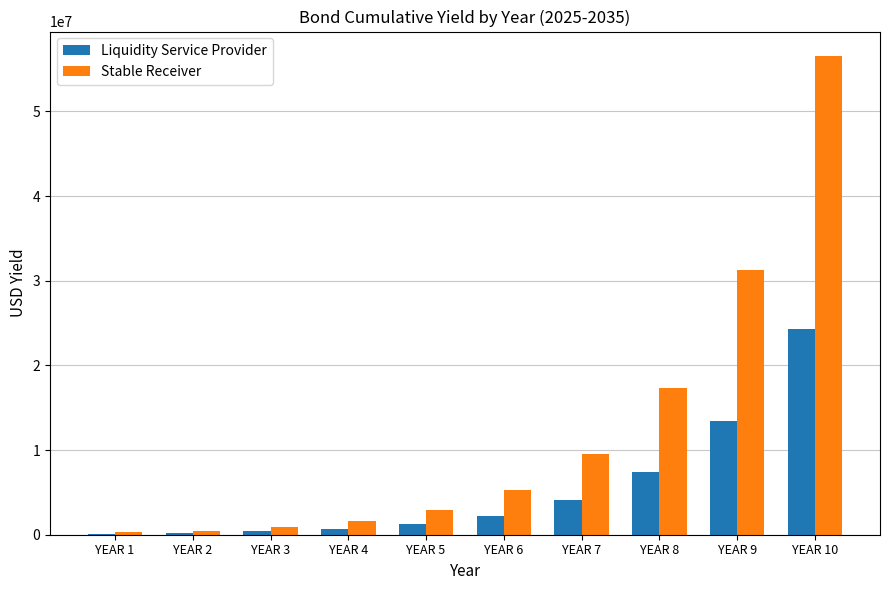

What is the sum of all Liquidity Service Provider values?

54093398.7